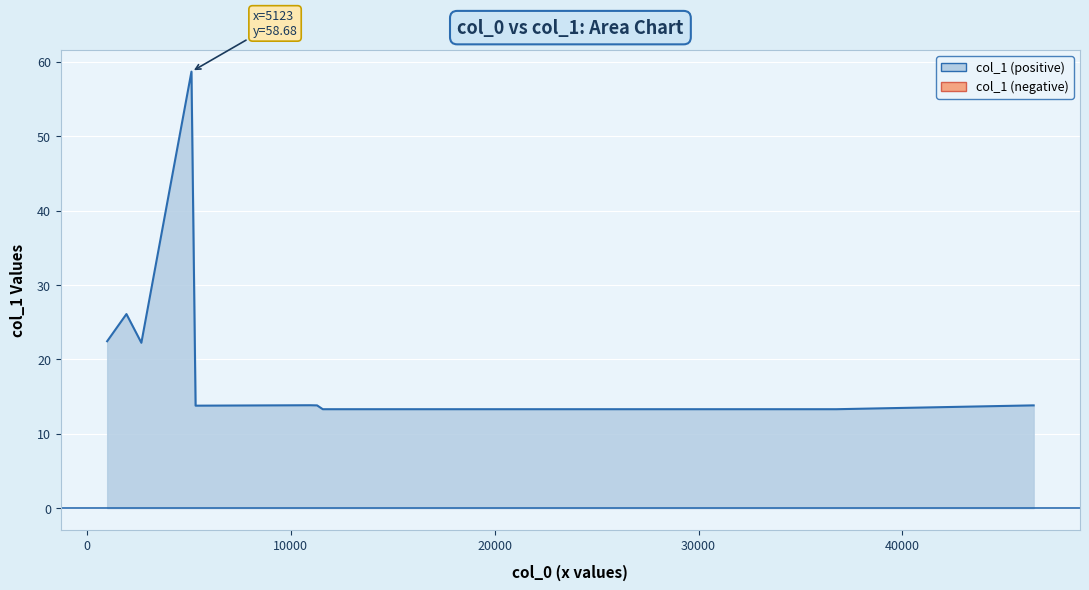

Reading left to right, what are all the values shown in this chart?

987.004=22.4	1932.6=26.1	2665.15=22.2	5122.62=58.7	5324.99=13.8	10893.7=13.8	10955.5=13.8	11285.4=13.8	11566.1=13.3	36499.1=13.3	36753.3=13.3	46371.5=13.8	46440.5=13.8